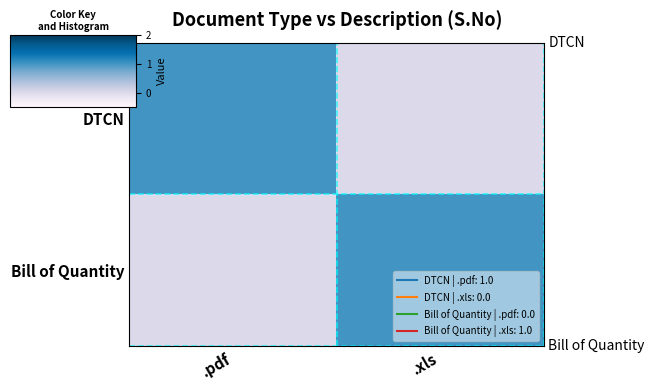

At .xls, list the series in order from largest to smallest.

Bill of Quantity, DTCN